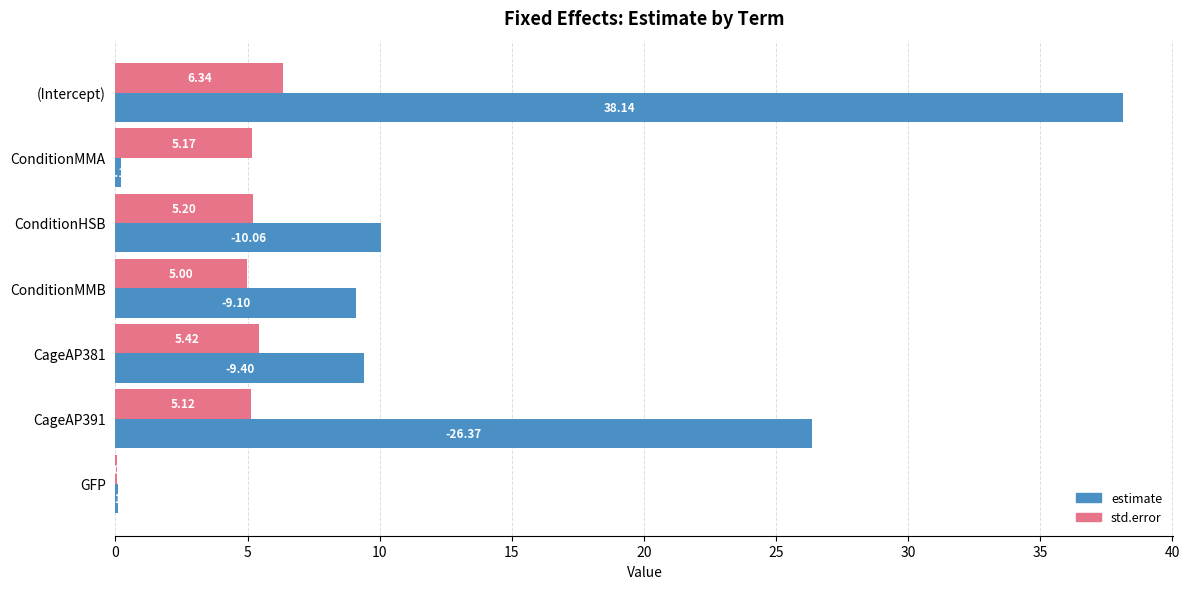

At which label is std.error closest to 3?

ConditionMMB